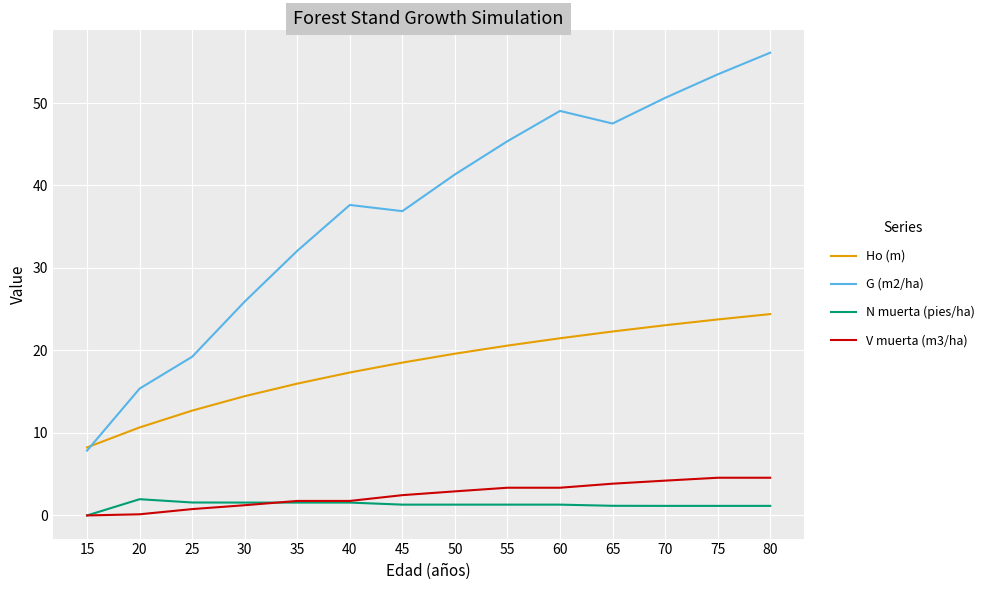

What is the difference between the highest and lowest values at 80?

54.9